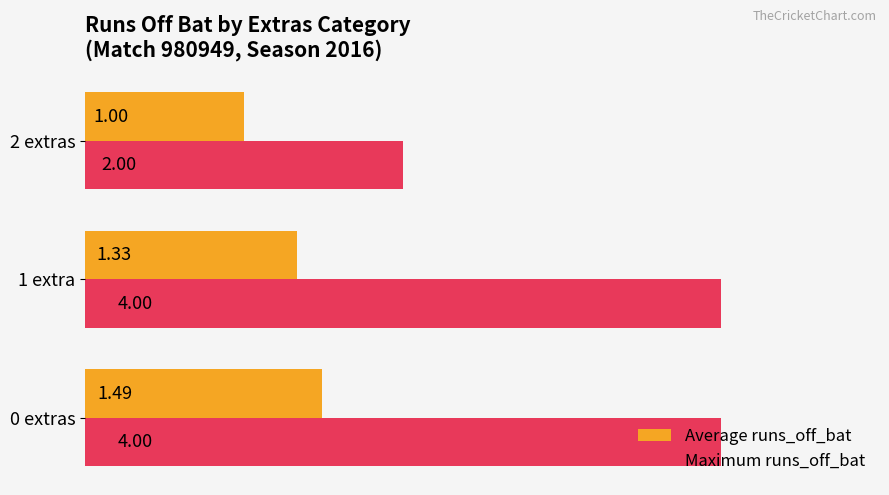

What is the difference between the maximum and minimum values in the Average runs_off_bat series?

0.5